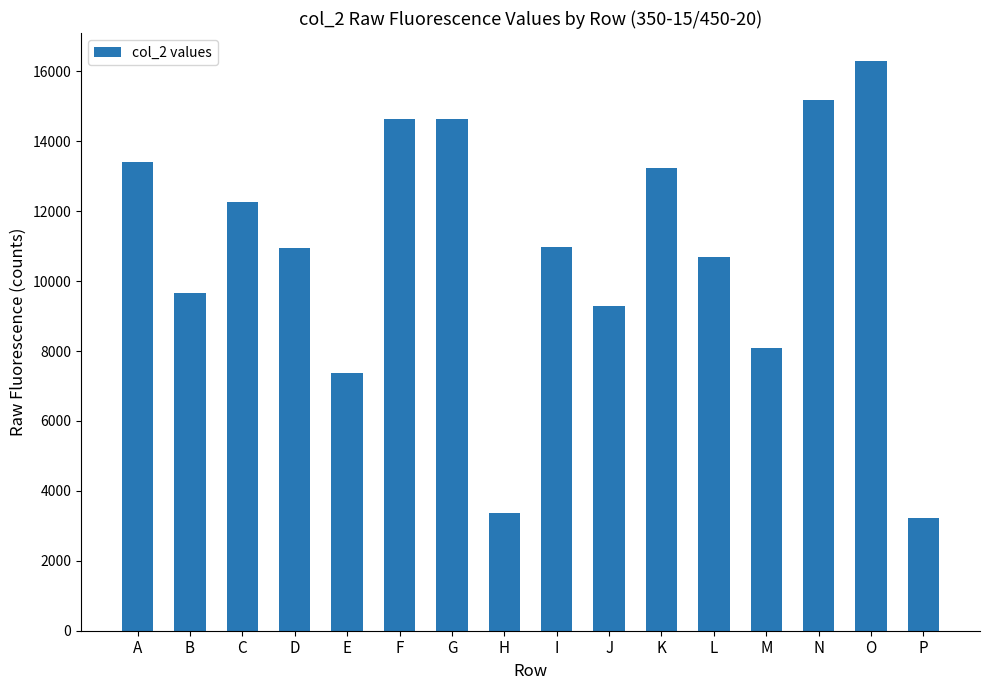

Does the chart contain stacked bars?

No